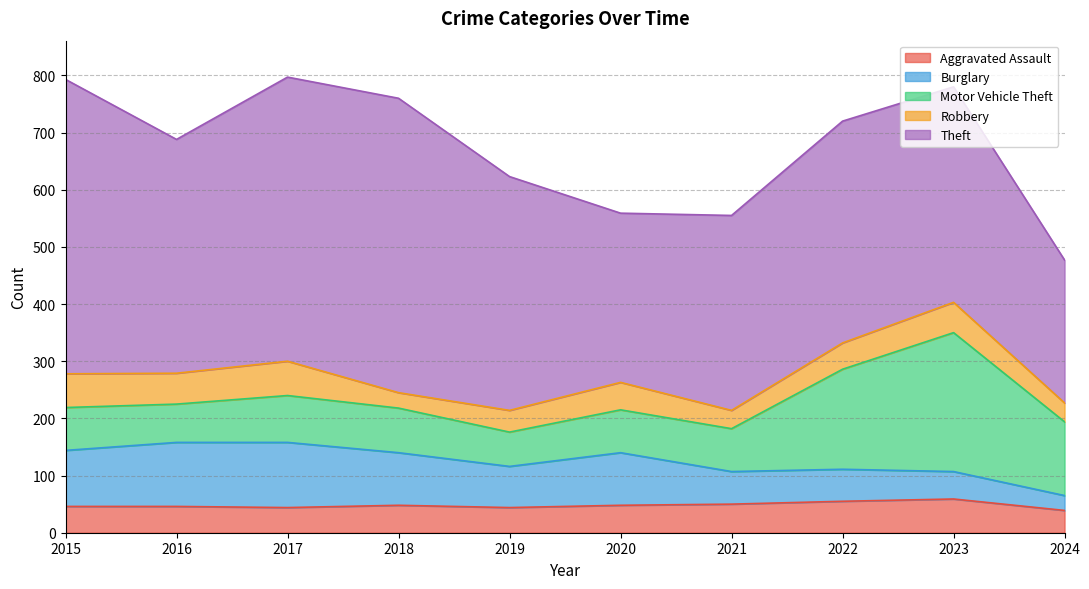

What is the spread (max minus min) of values at 2023?

329